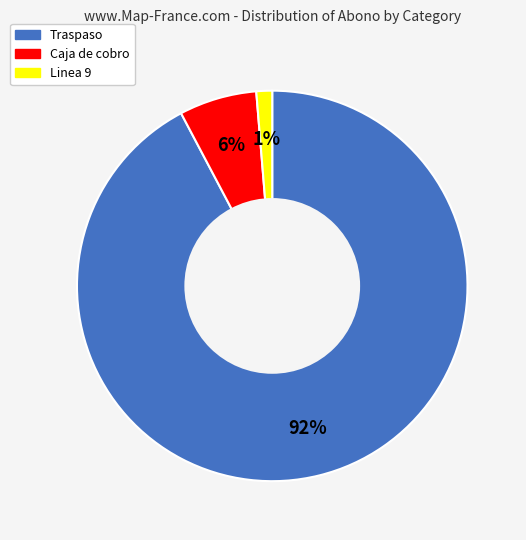

Rank the categories by value from lowest to highest.

Linea 9, Caja de cobro, Traspaso